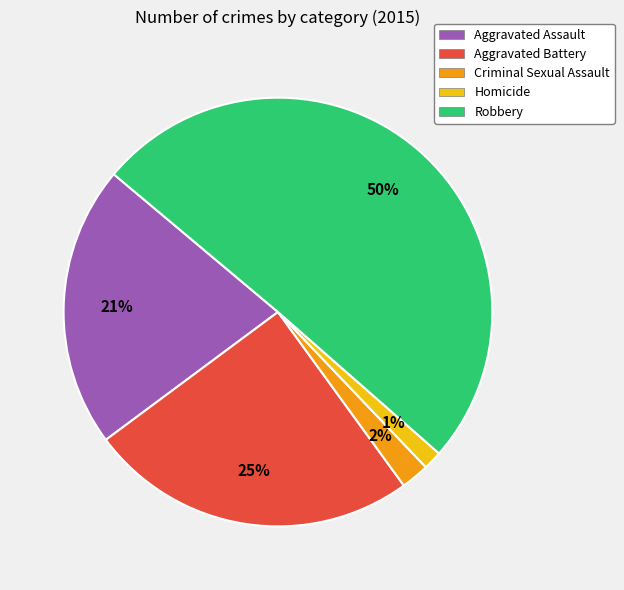

What percentage is the Aggravated Assault slice, to the nearest percent?

21%